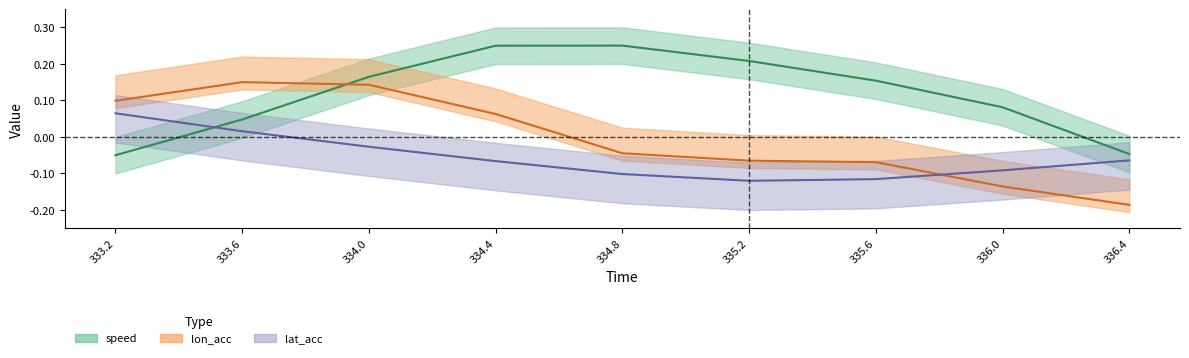

Which series has the largest total across all categories?

speed